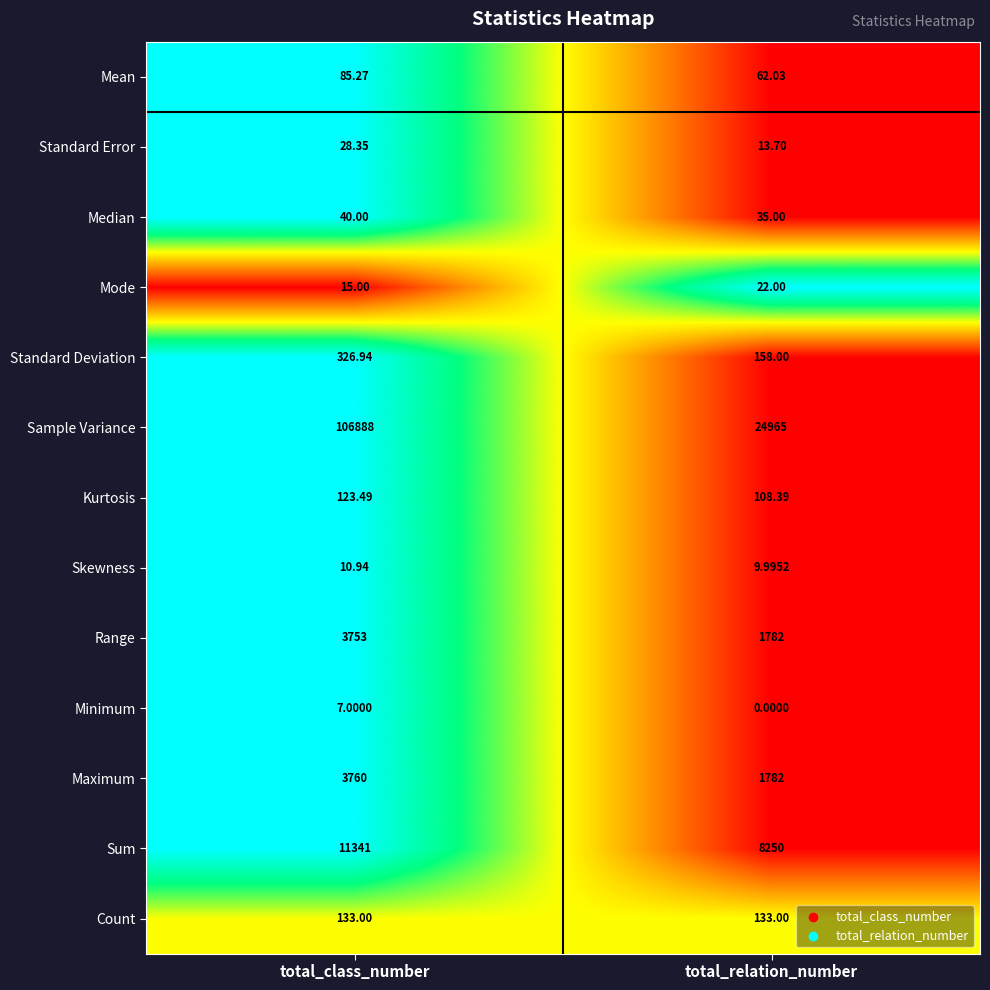

Where is Standard Deviation nearest to the value 242?

total_relation_number